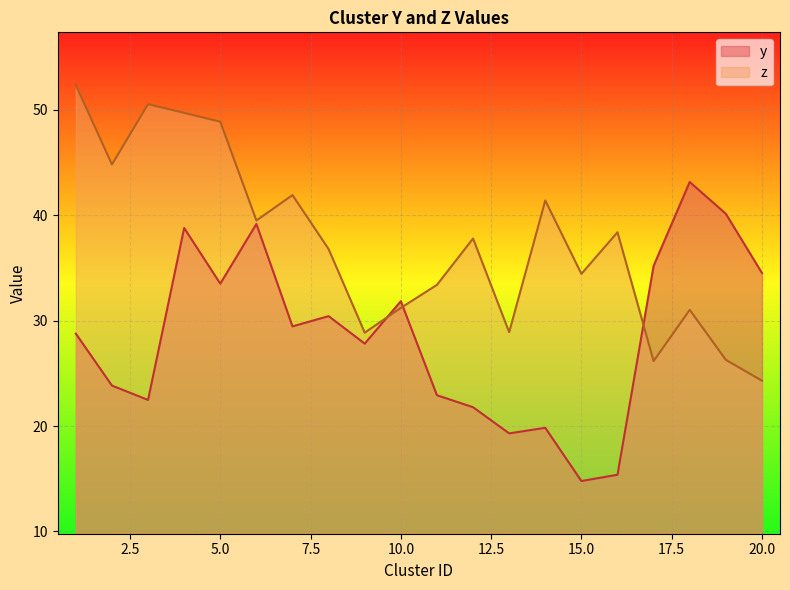

What are all the series names shown in the legend?

y, z